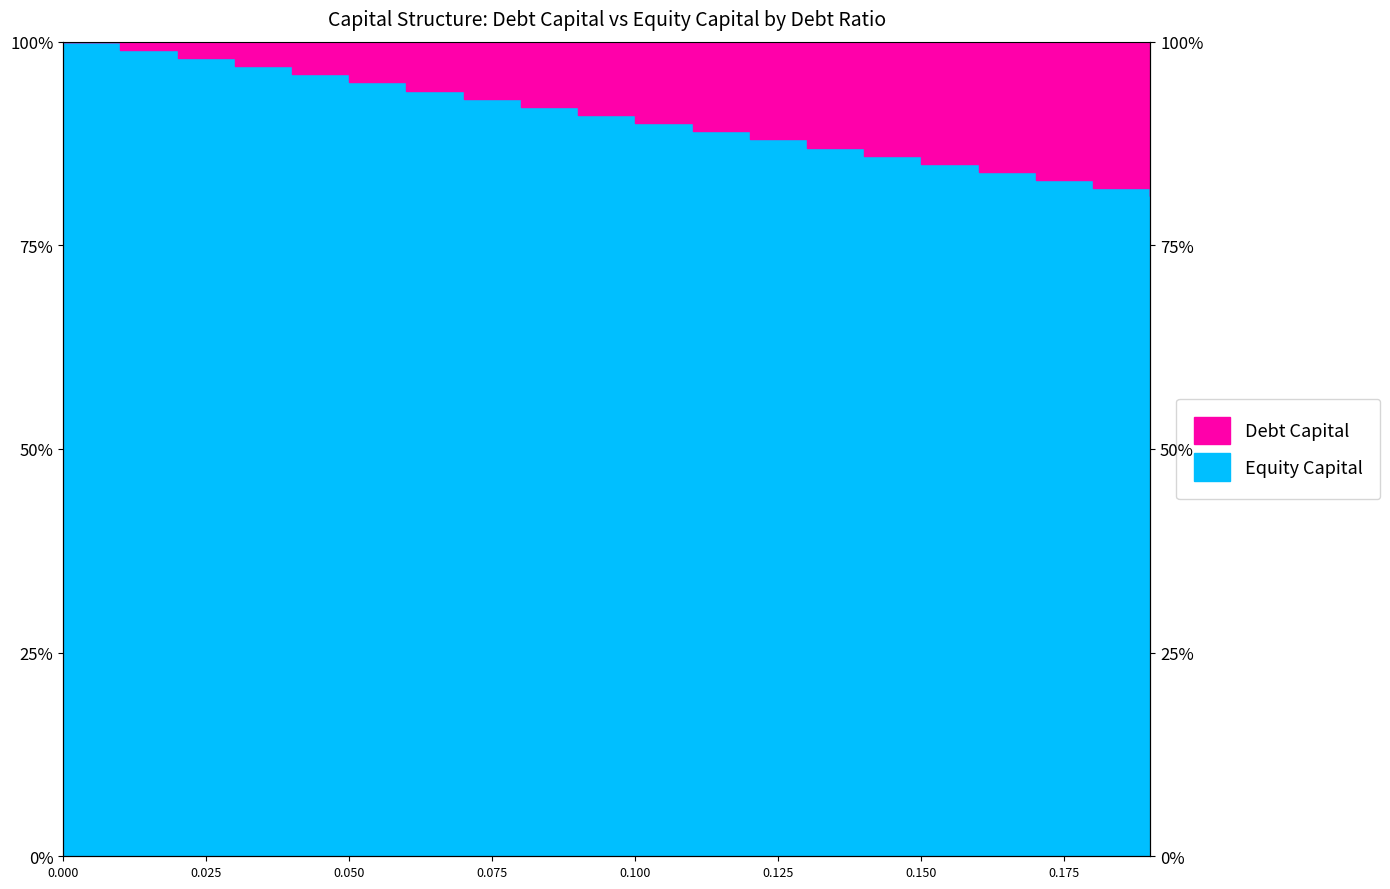

What position from the left is 0.07?

8